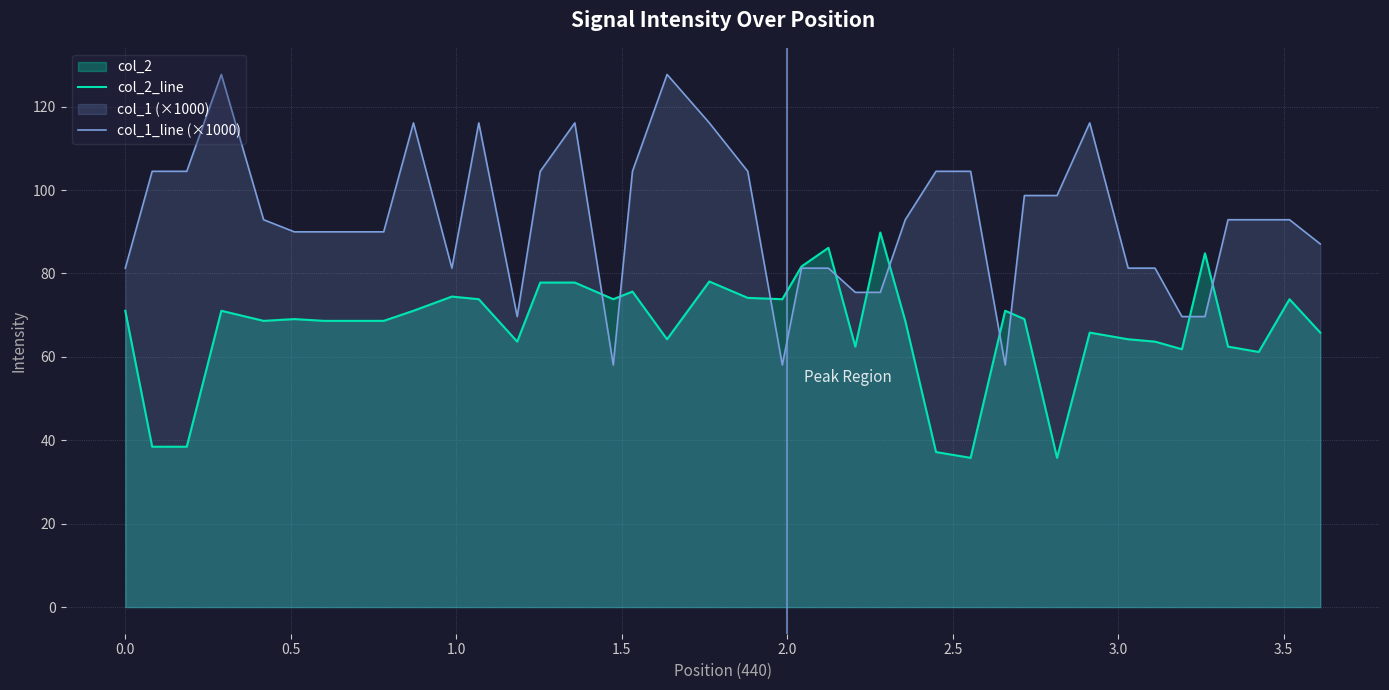

Rank the series by their average value, from highest to lowest.

col_1_line (×1000), col_2_line